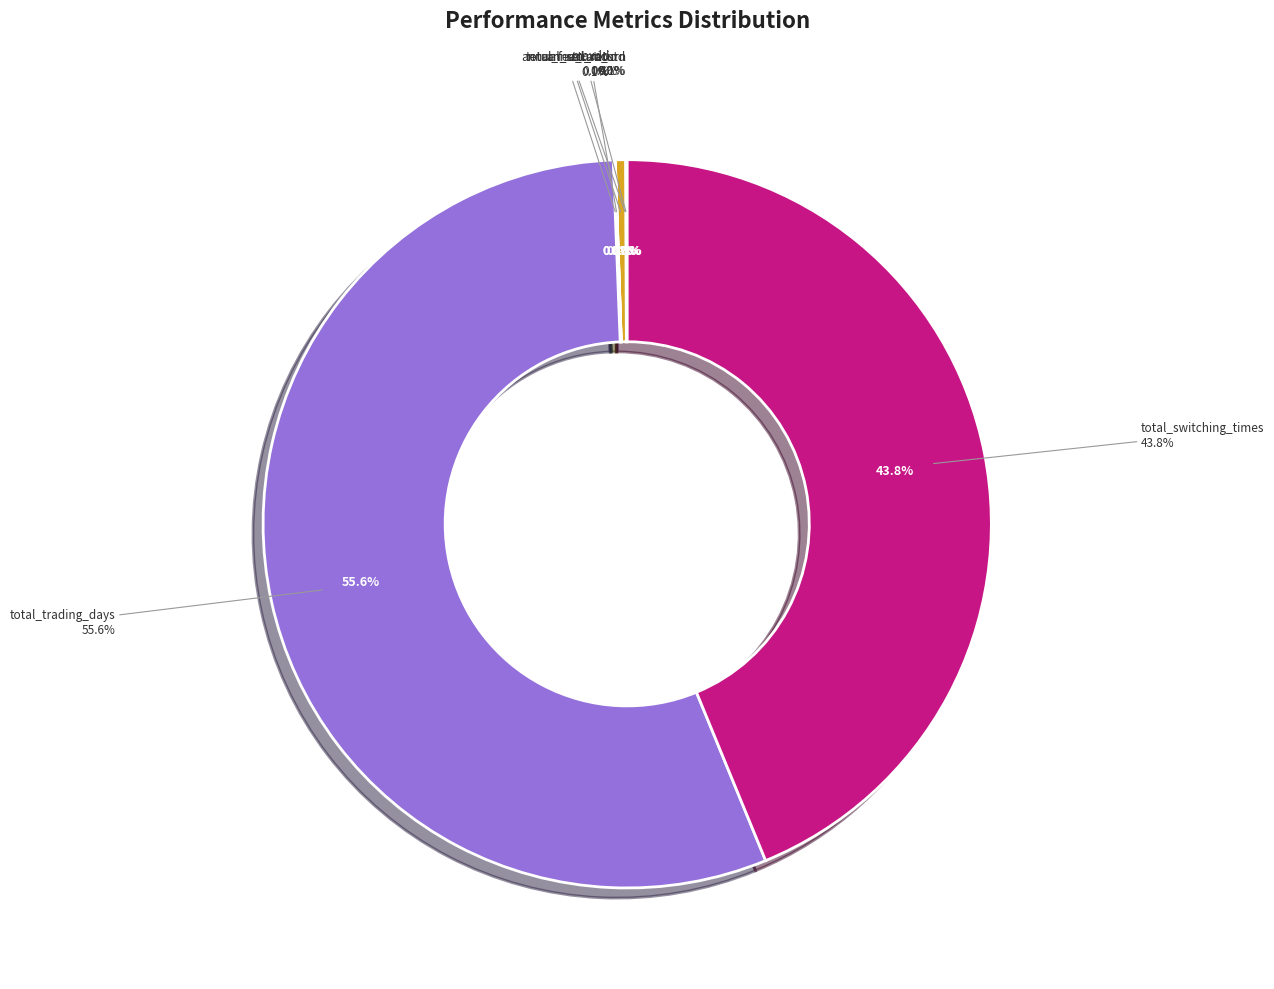

Which category has the biggest portion of the pie?

total_trading_days